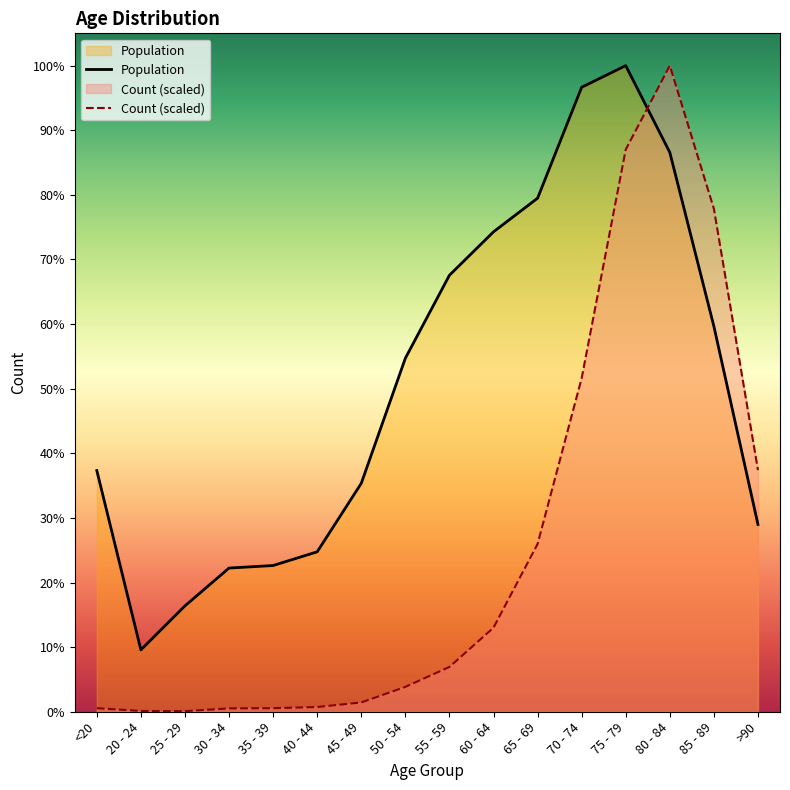

Does the chart have visible grid lines?

No